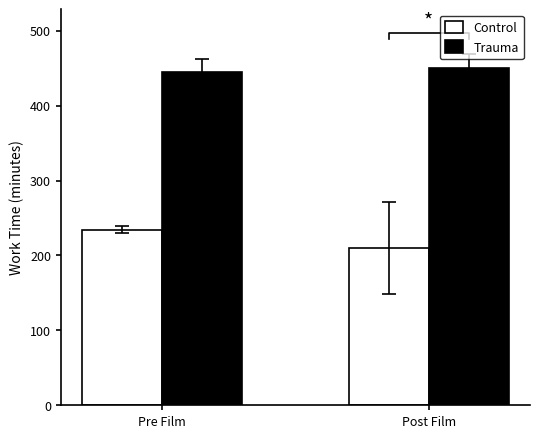

Between Pre Film and Post Film, which is larger?

Pre Film